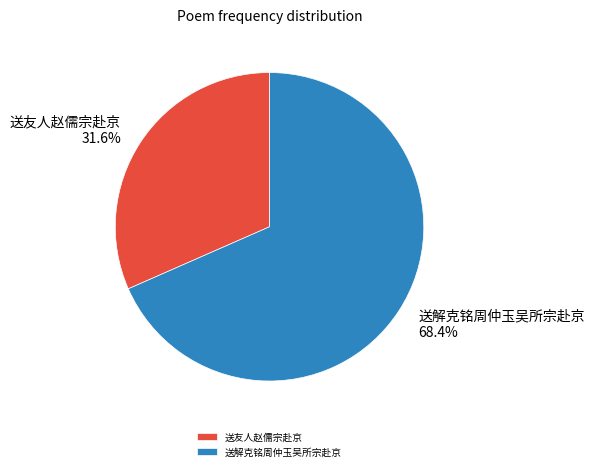

What is the smallest slice in the pie chart?

送友人赵儒宗赴京